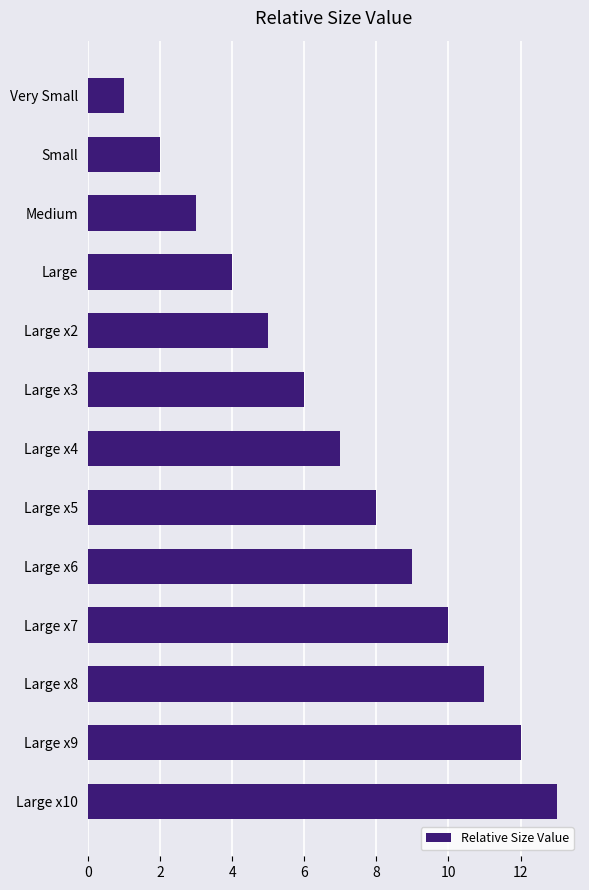

The chart shows a value of 8 at Large x5. True or false?

True